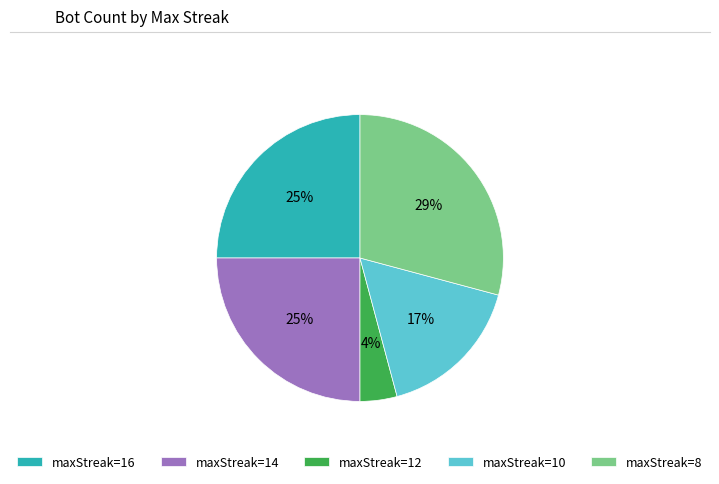

To the nearest percent, what percentage of the pie is maxStreak=8?

29%